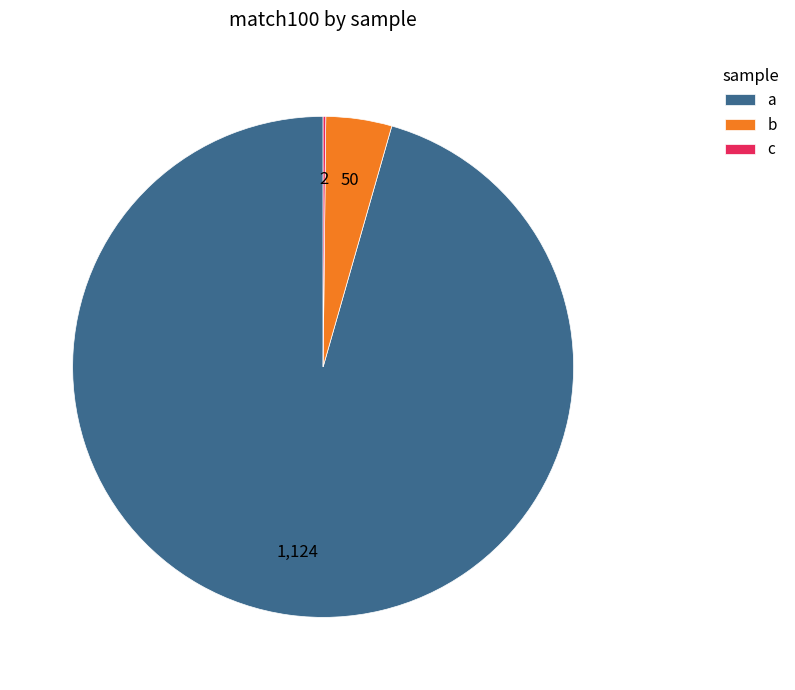

Is it true that a is 96% of the pie?

True